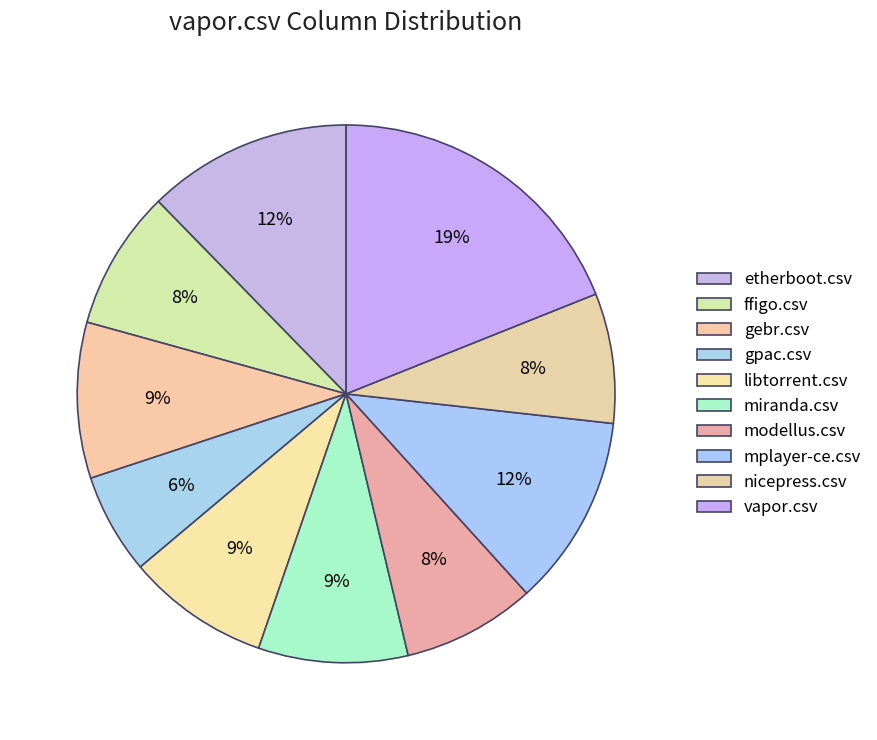

What is the largest slice in the pie chart?

vapor.csv